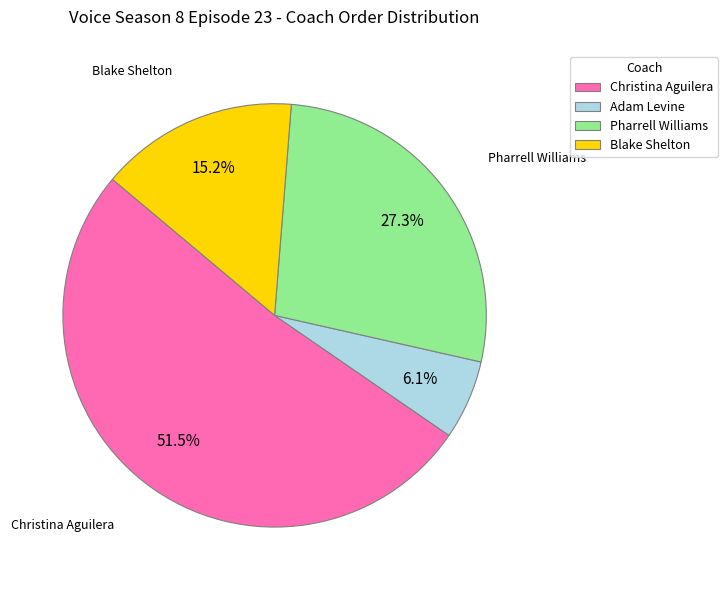

Is it true that Christina Aguilera is 65% of the pie?

False